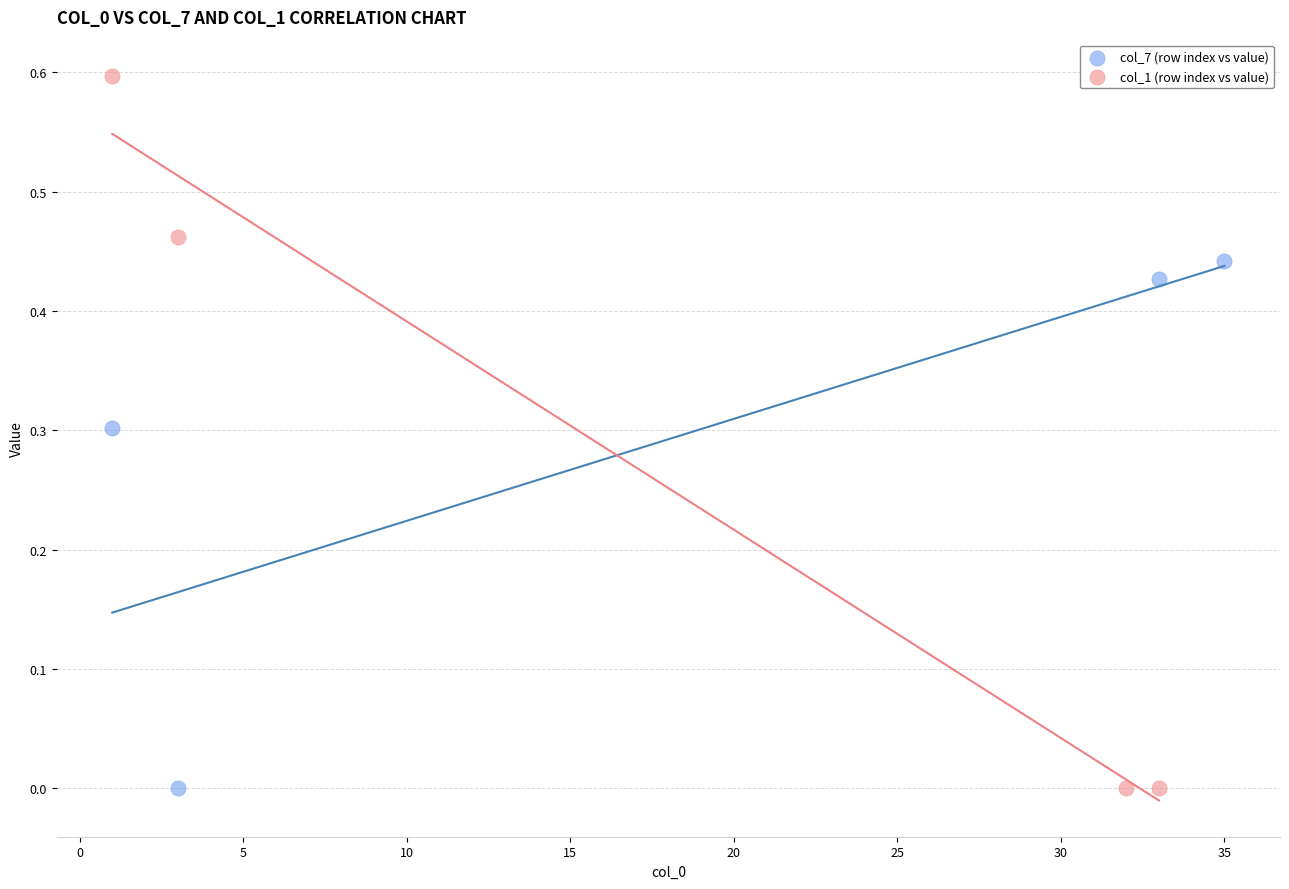

Which series contains the highest Y value?

col_1 (row index vs value)